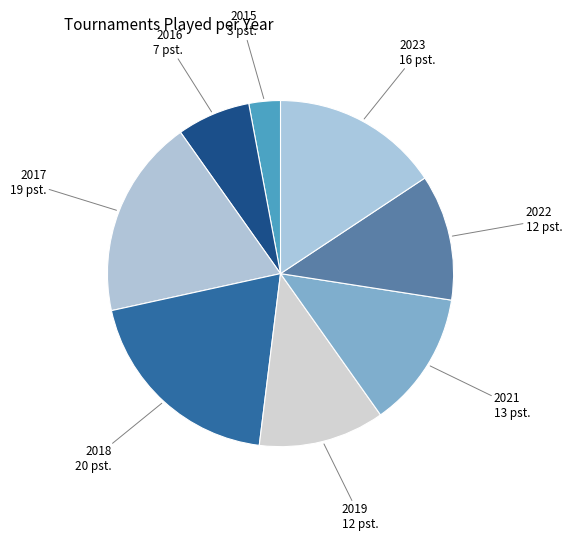

Count the number of slices in the pie.

8